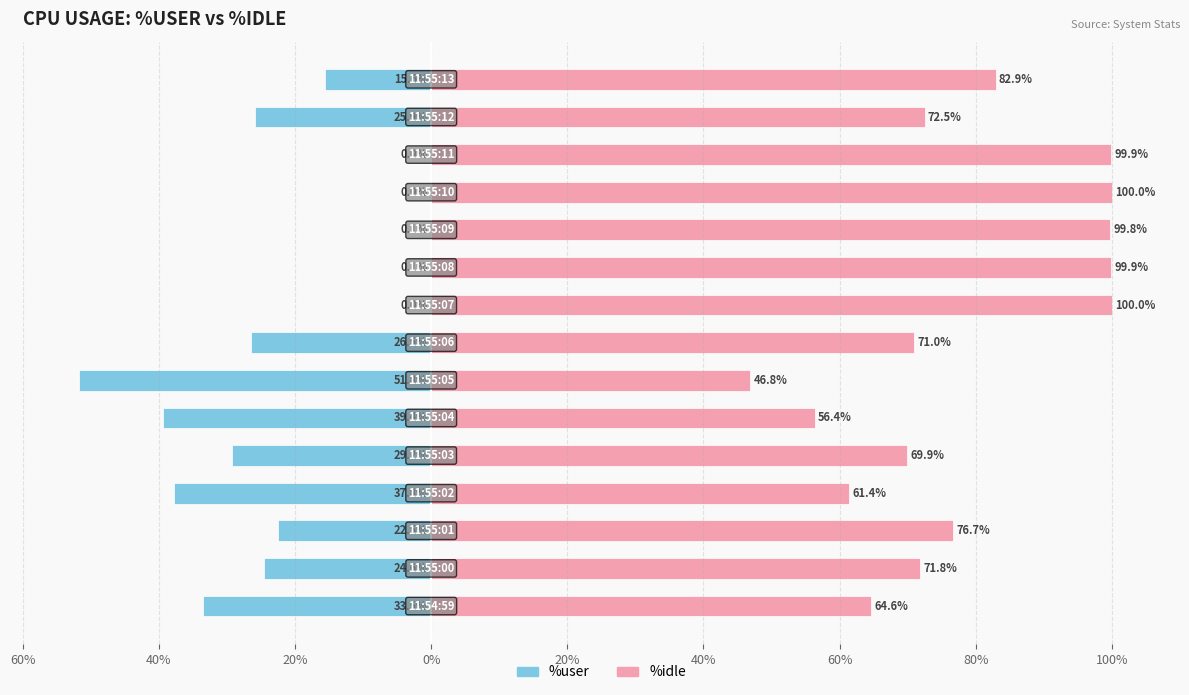

Does the chart contain any negative values?

Yes